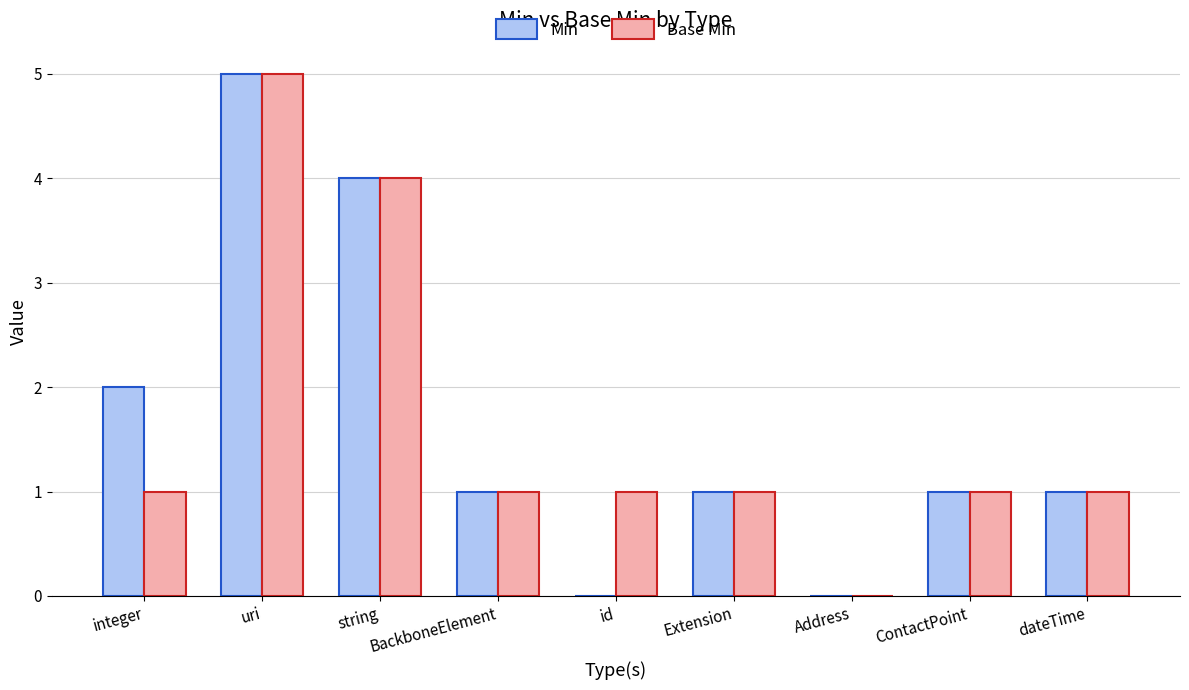

Is the value of Base Min at integer greater than the value of Min at Address?

Yes